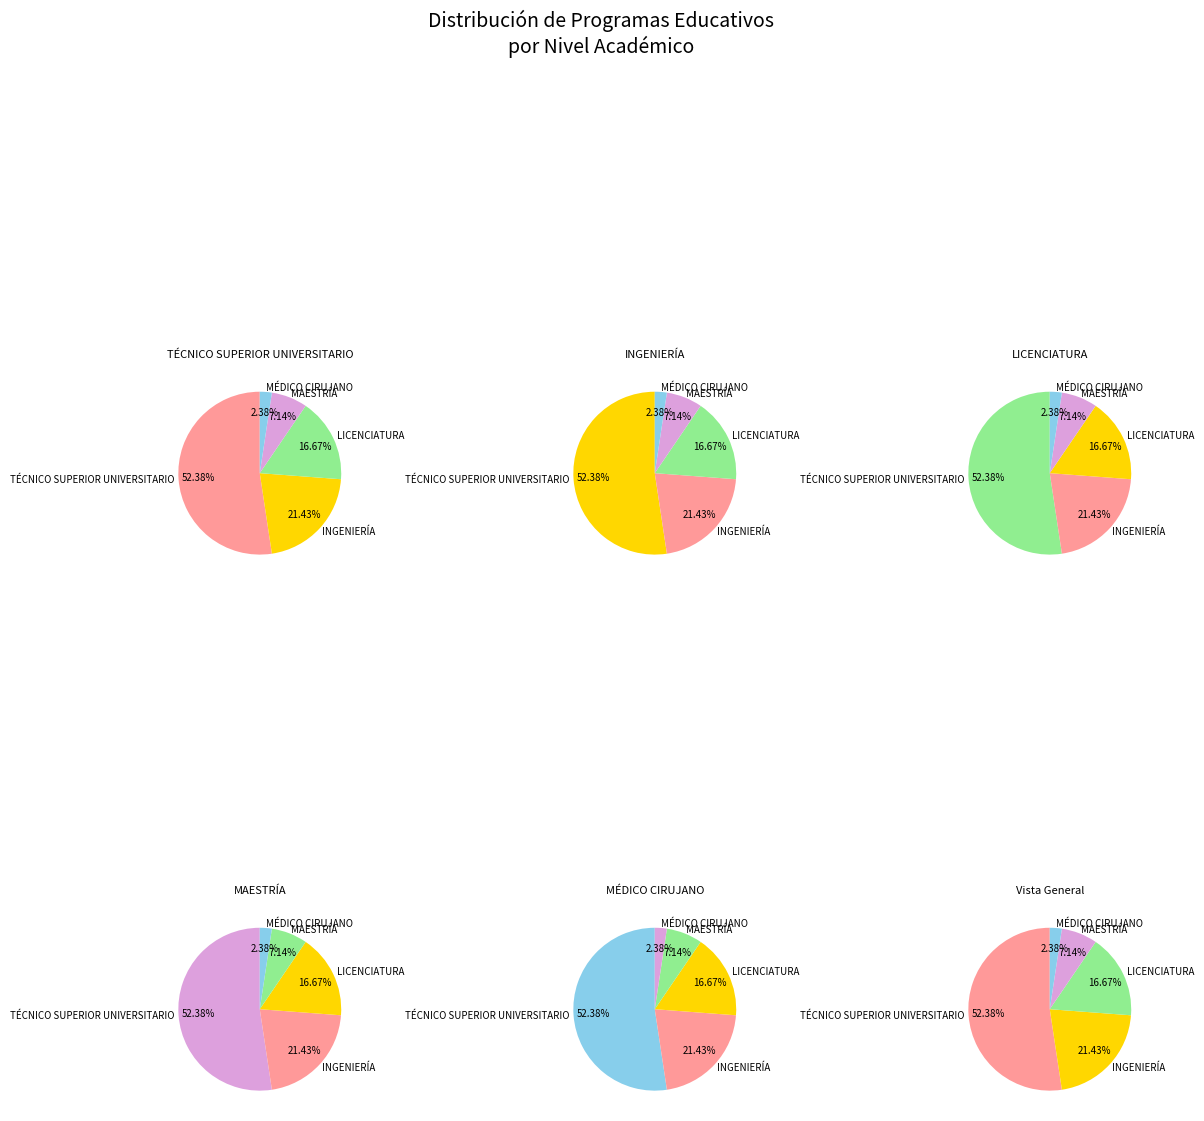

Does MAESTRÍA account for over 50% of the chart?

No